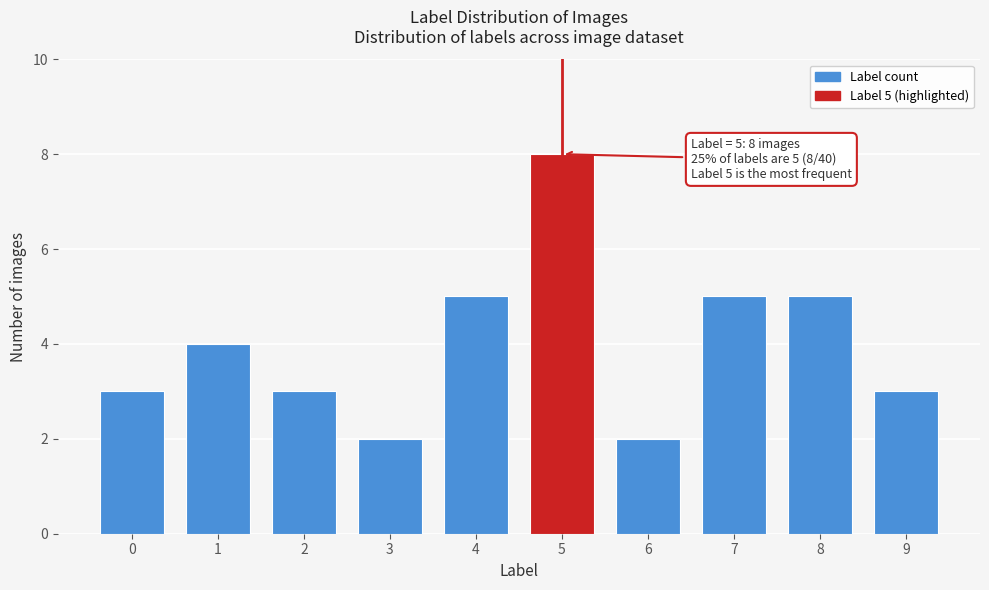

Reading right to left, what are all the values shown in this chart?

9=3	8=5	7=5	6=2	5=8	4=5	3=2	2=3	1=4	0=3